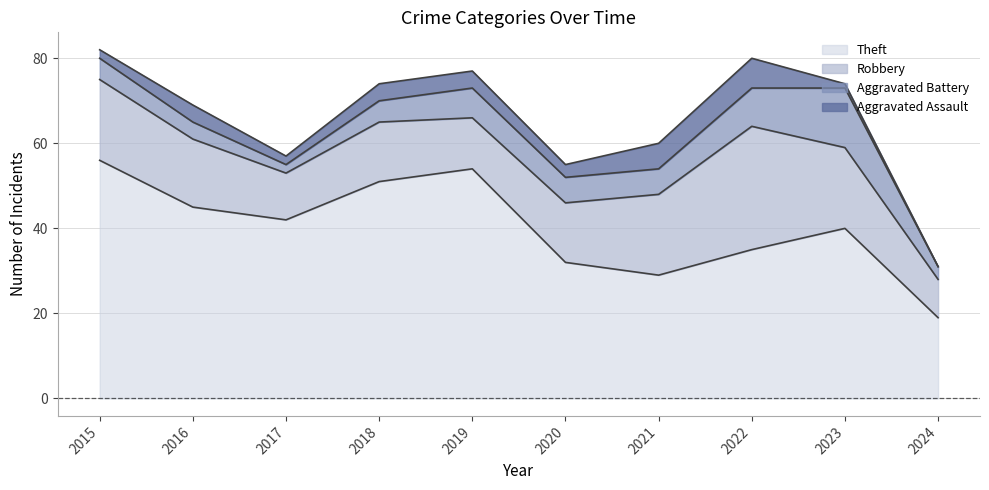

True or false: Theft and Robbery intersect in this chart.

False